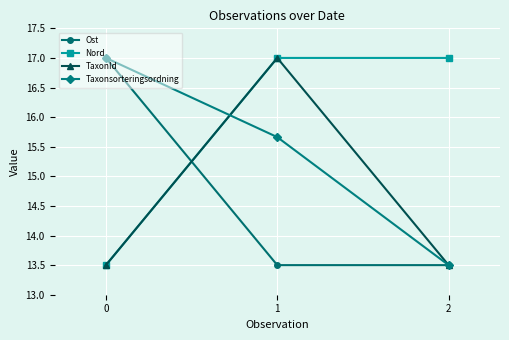

Is it true that Nord equals 13.5 at 0?

True